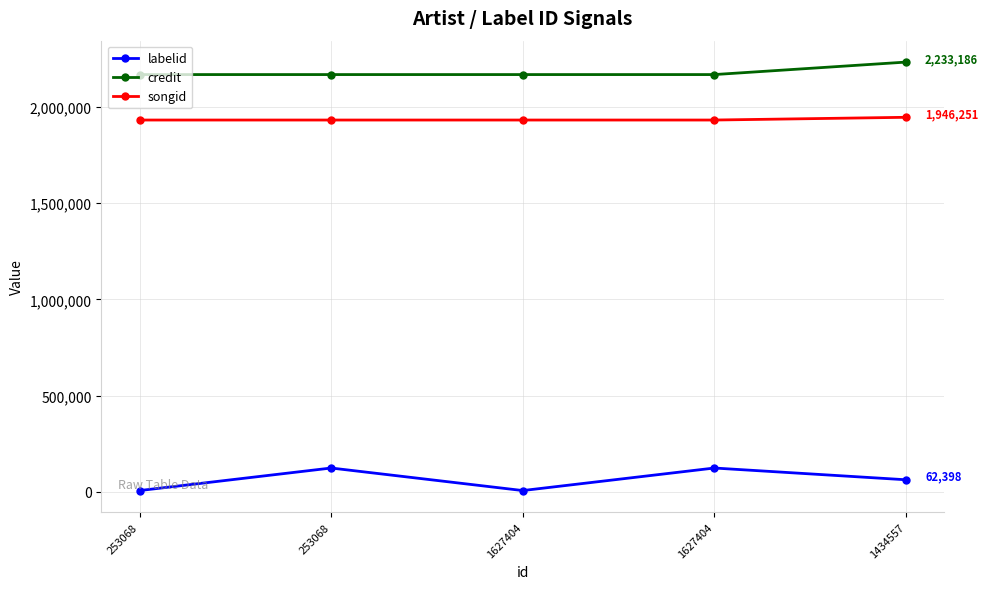

Is this an area chart (filled region under the line)?

No